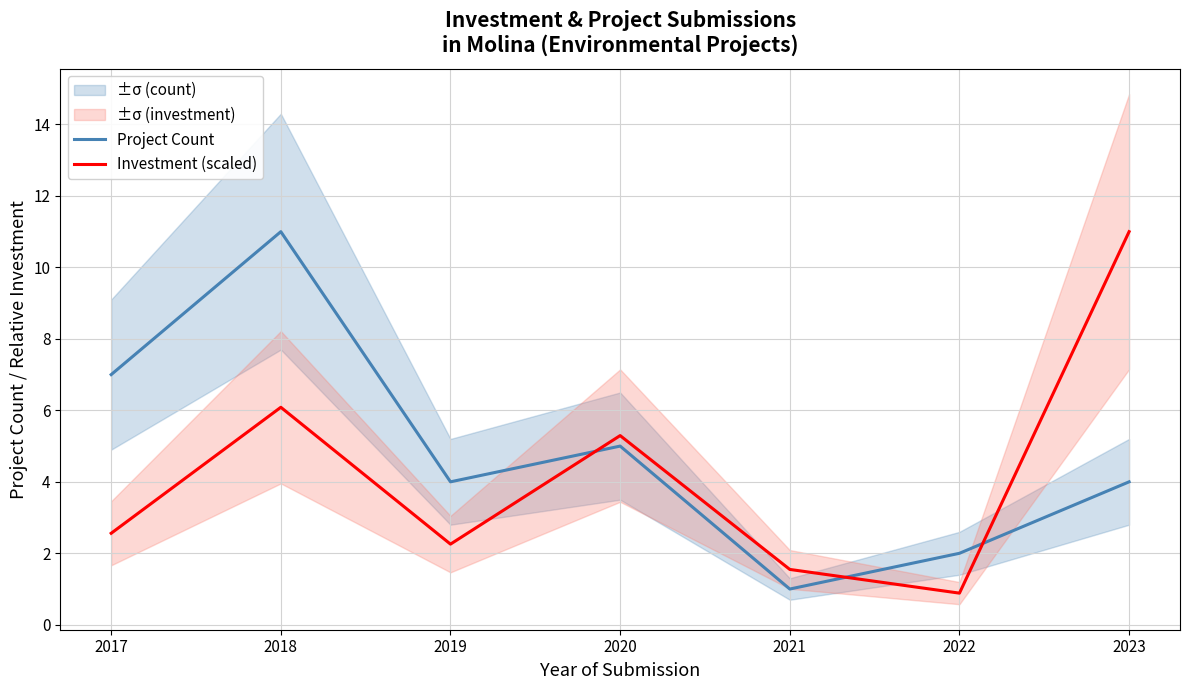

What are all the series names shown in the legend?

Project Count, Investment (scaled)